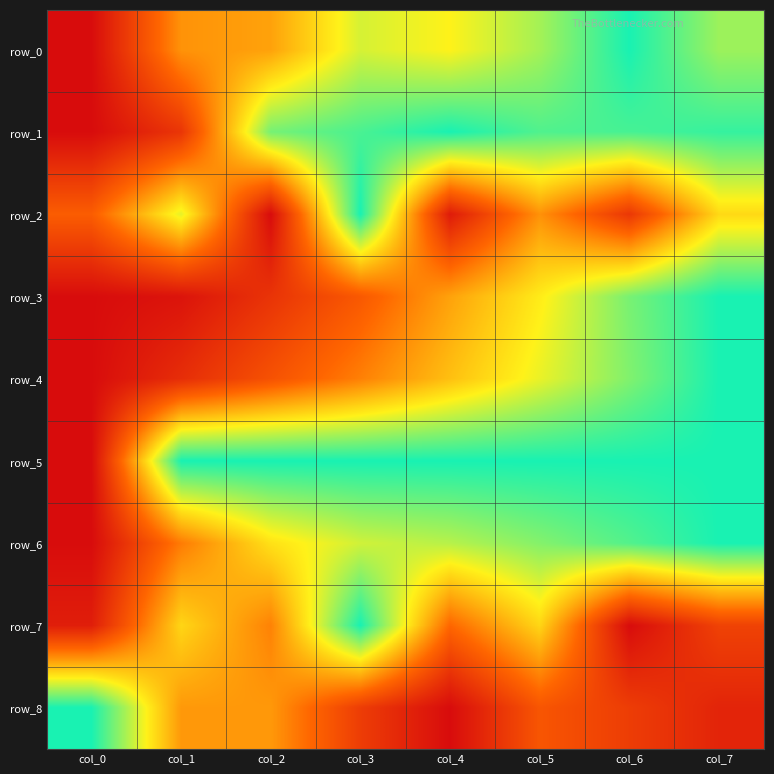

The value of row_1 at col_1 is 0.2. True or false?

True